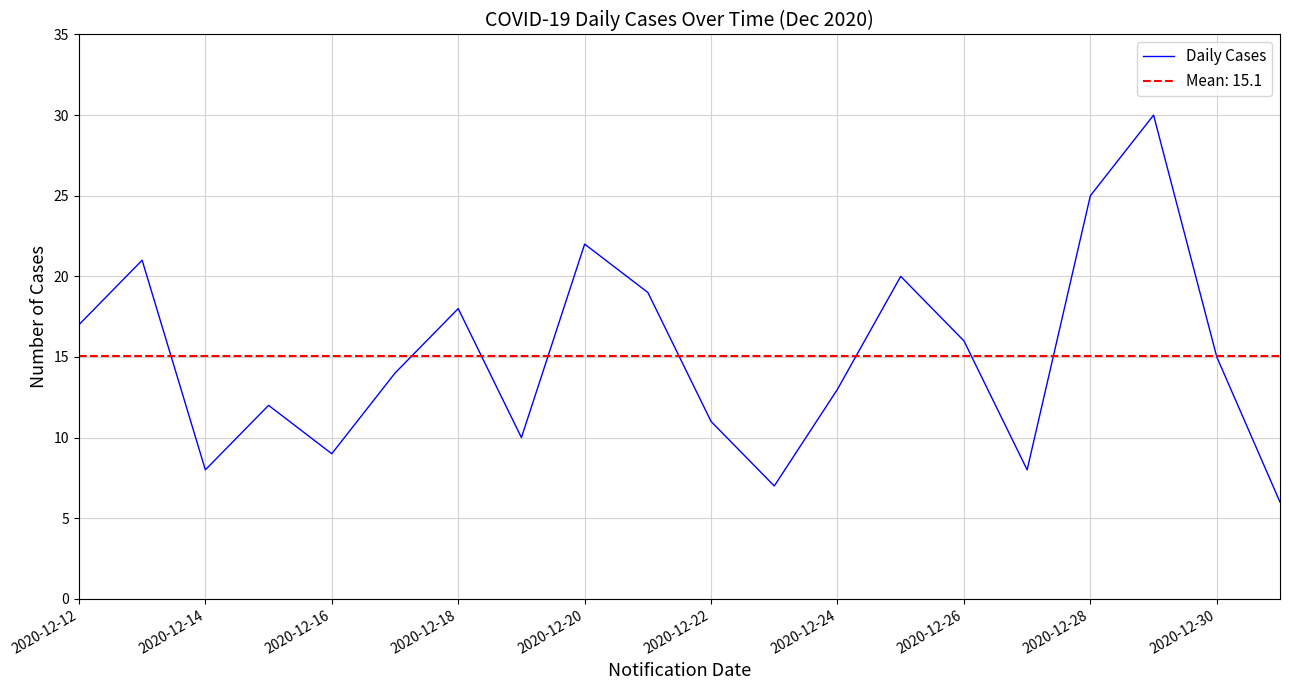

True or false: Daily Cases has a value of 7 at 2020-12-24.

False